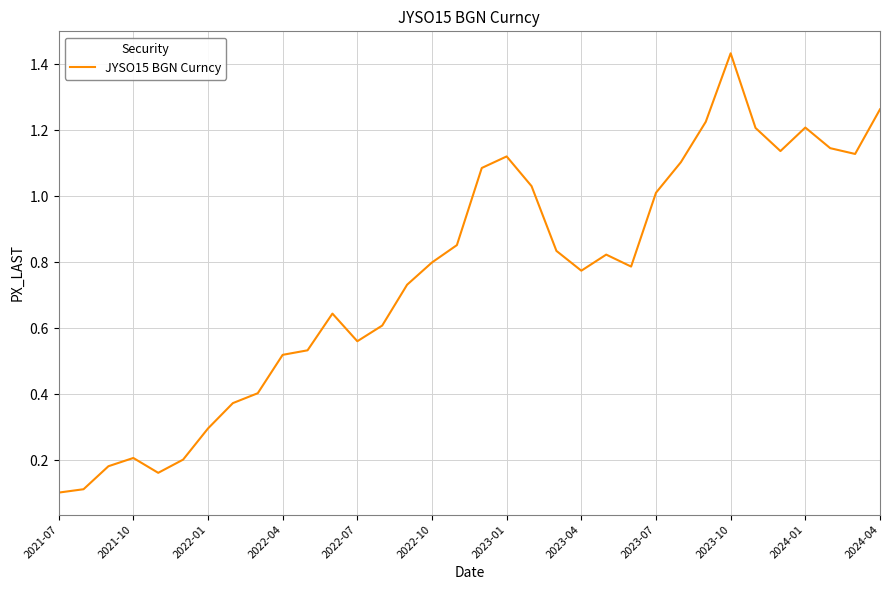

Which category has the highest value across all series?

2023-10